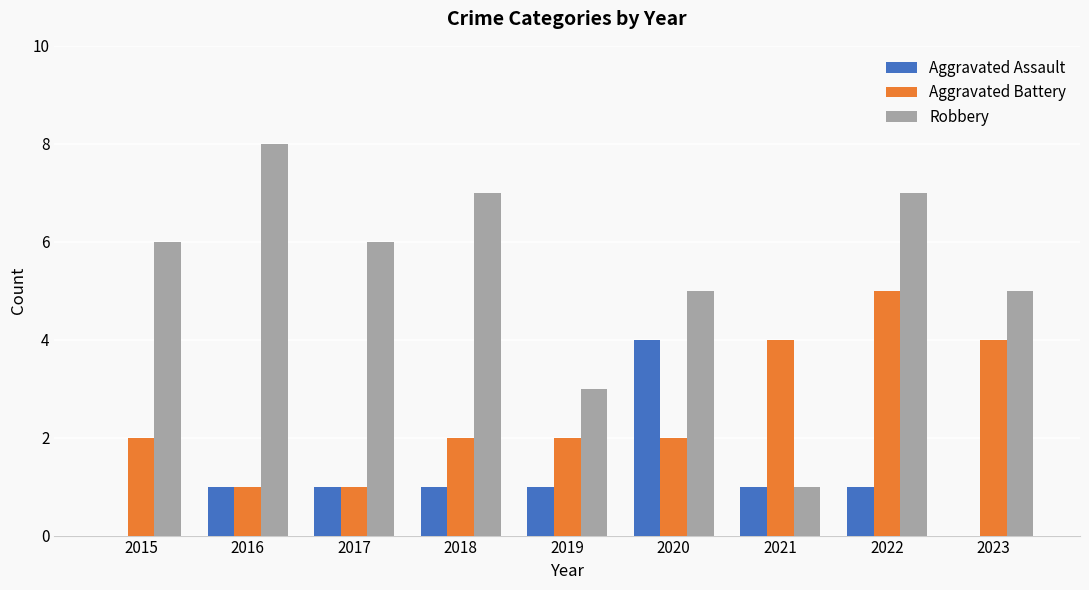

What is the highest value of the Aggravated Battery series?

5